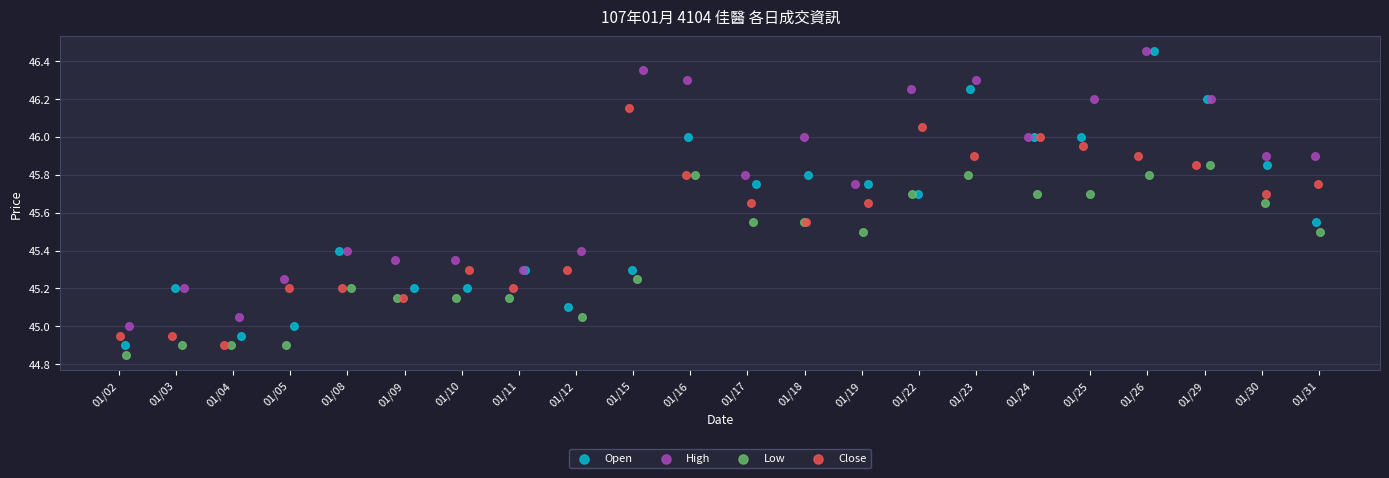

Which series has the widest spread of Y values?

Open